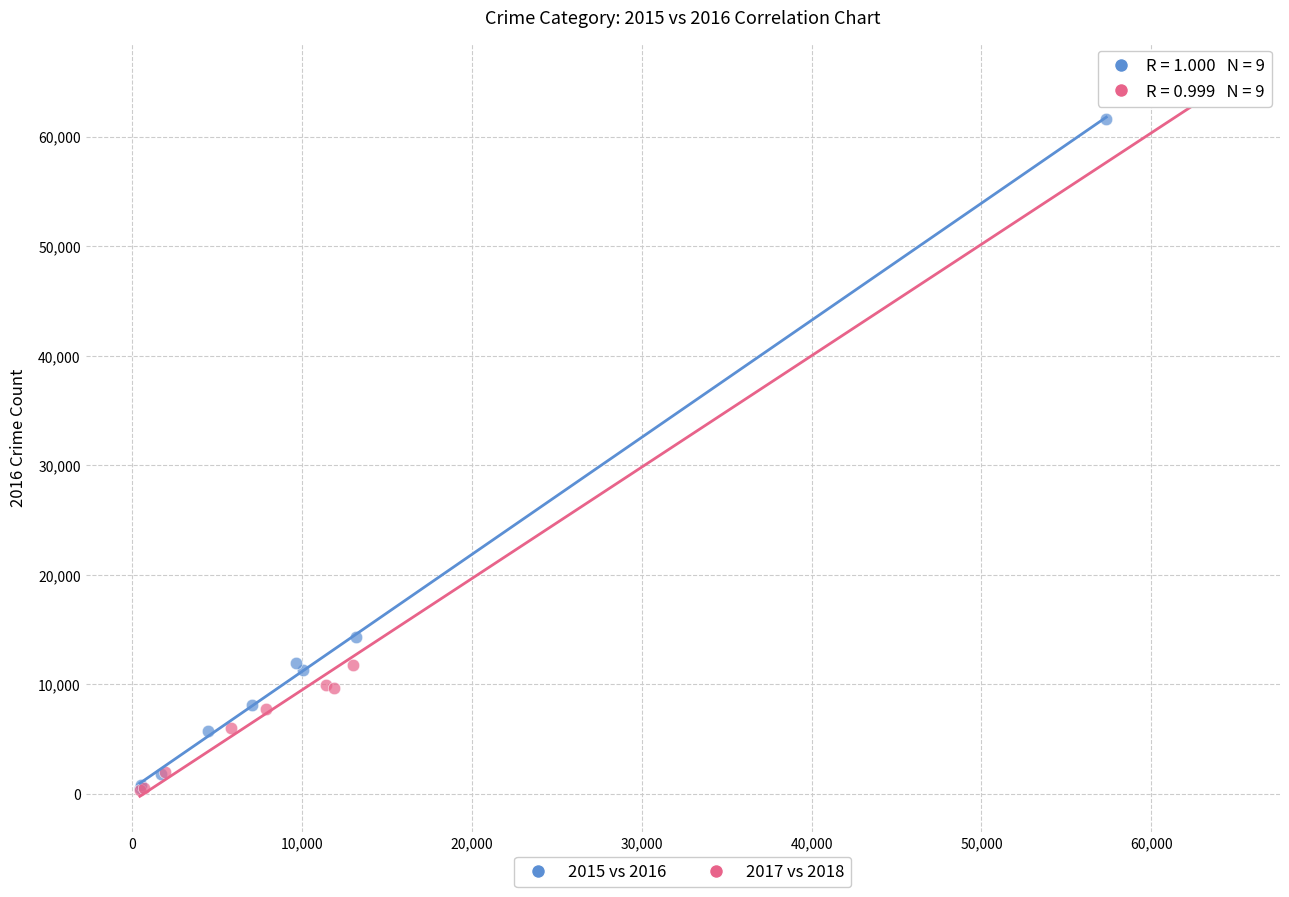

Which series has the largest Y range (max minus min)?

2017 vs 2018